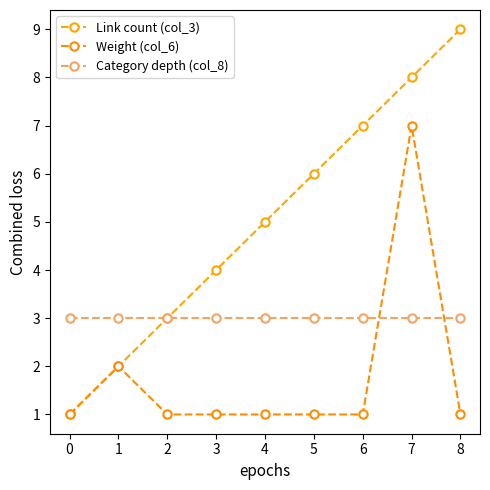

Reading left to right, list all the values displayed in this chart.

Link count (col_3): 0=1	1=2	2=3	3=4	4=5	5=6	6=7	7=8	8=9
Weight (col_6): 0=1	1=2	2=1	3=1	4=1	5=1	6=1	7=7	8=1
Category depth (col_8): 0=3	1=3	2=3	3=3	4=3	5=3	6=3	7=3	8=3